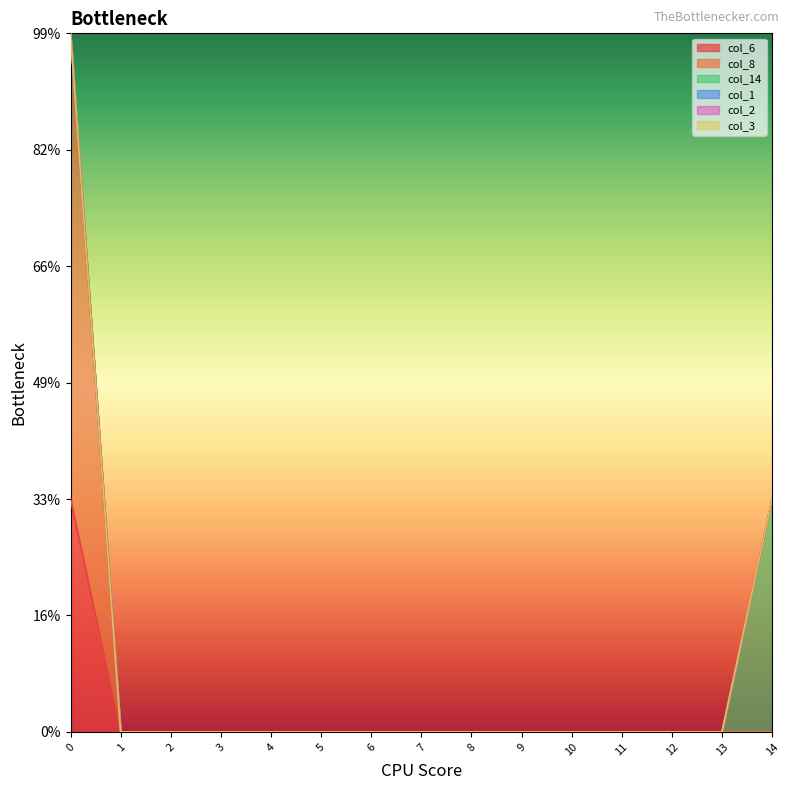

Reading left to right, transcribe all the data shown in this chart.

col_6: 0=1	1=0	2=0	3=0	4=0	5=0	6=0	7=0	8=0	9=0	10=0	11=0	12=0	13=0	14=0
col_8: 0=2	1=0	2=0	3=0	4=0	5=0	6=0	7=0	8=0	9=0	10=0	11=0	12=0	13=0	14=0
col_14: 0=0	1=0	2=0	3=0	4=0	5=0	6=0	7=0	8=0	9=0	10=0	11=0	12=0	13=0	14=1
col_1: 0=0	1=0	2=0	3=0	4=0	5=0	6=0	7=0	8=0	9=0	10=0	11=0	12=0	13=0	14=0
col_2: 0=0	1=0	2=0	3=0	4=0	5=0	6=0	7=0	8=0	9=0	10=0	11=0	12=0	13=0	14=0
col_3: 0=0	1=0	2=0	3=0	4=0	5=0	6=0	7=0	8=0	9=0	10=0	11=0	12=0	13=0	14=0